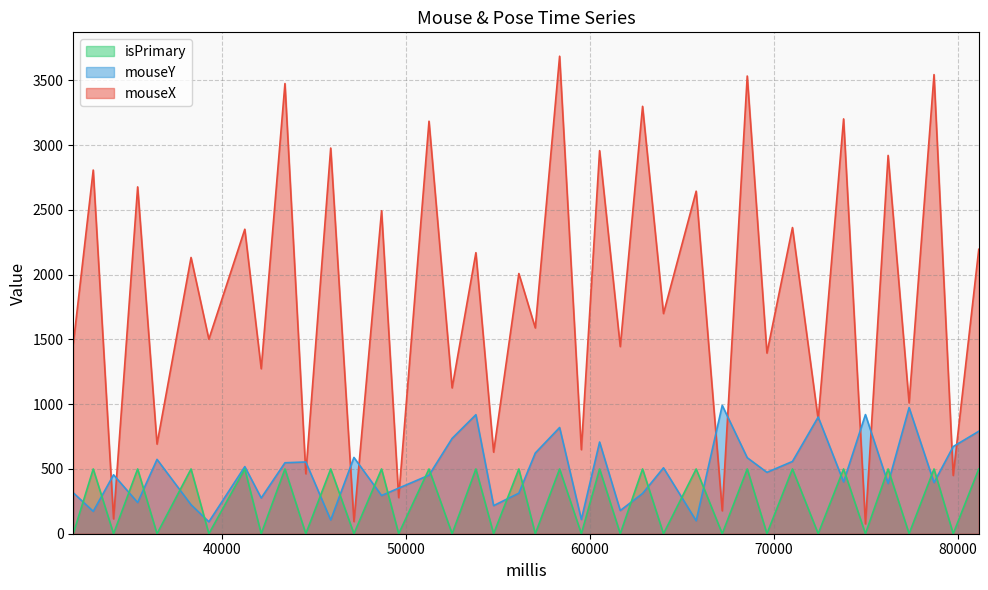

What is the lowest value of the mouseY series?

92